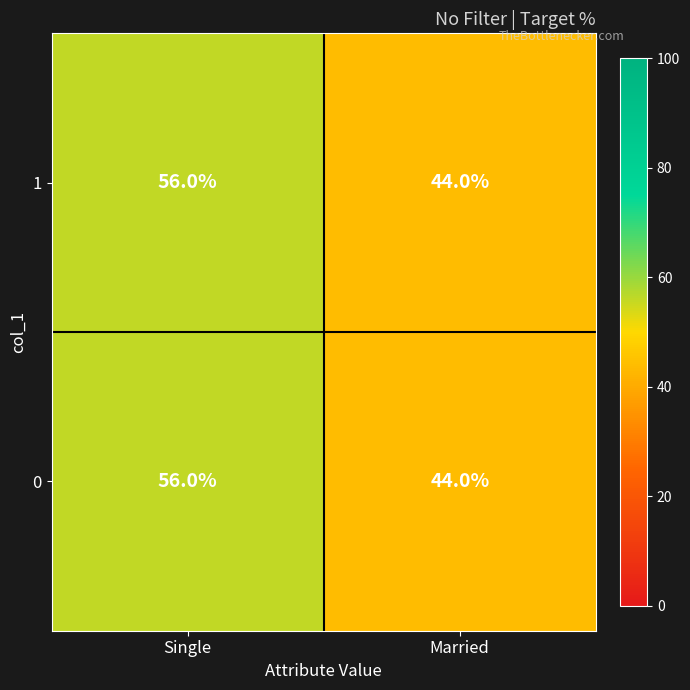

True or false: 1 has a value of 44 at Married.

True